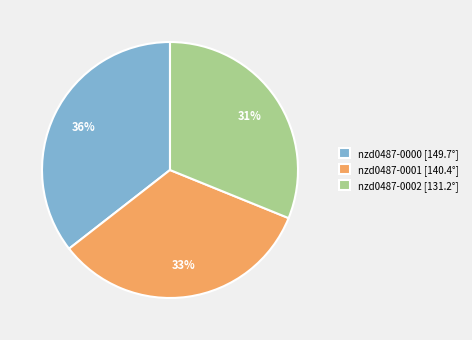

Is the sum of nzd0487-0000 [149.7°] and nzd0487-0002 [131.2°] greater than half?

Yes